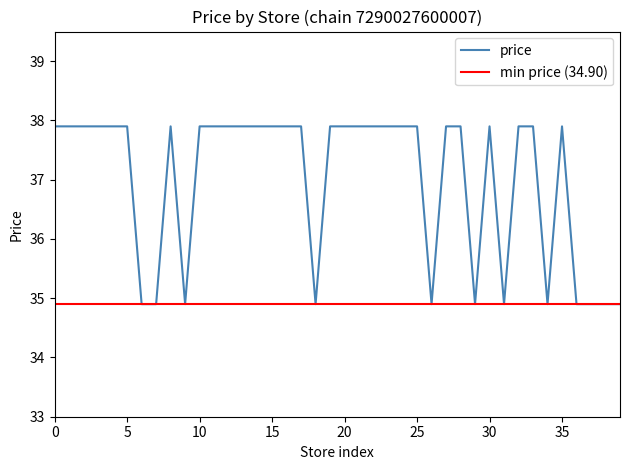

Is it true that price equals 37.9 at 5?

True